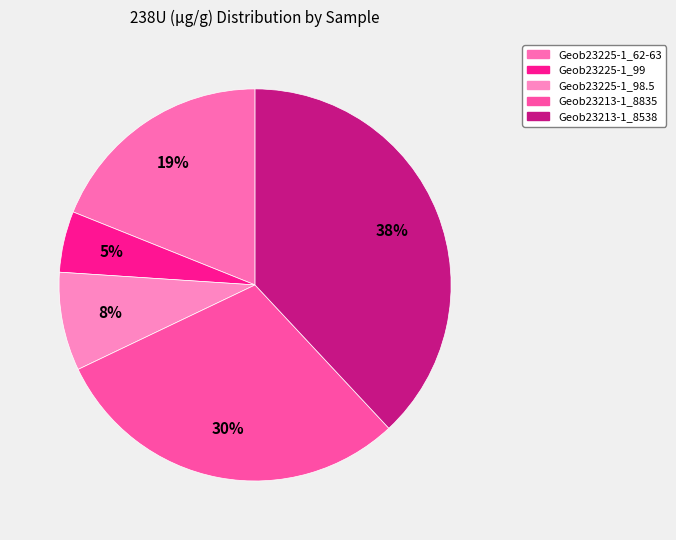

To the nearest percent, what is the average slice percentage?

20%